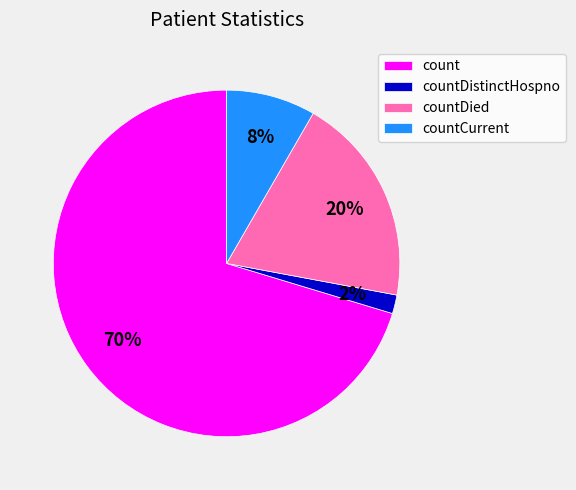

The countDistinctHospno slice represents 2% of the pie. True or false?

True